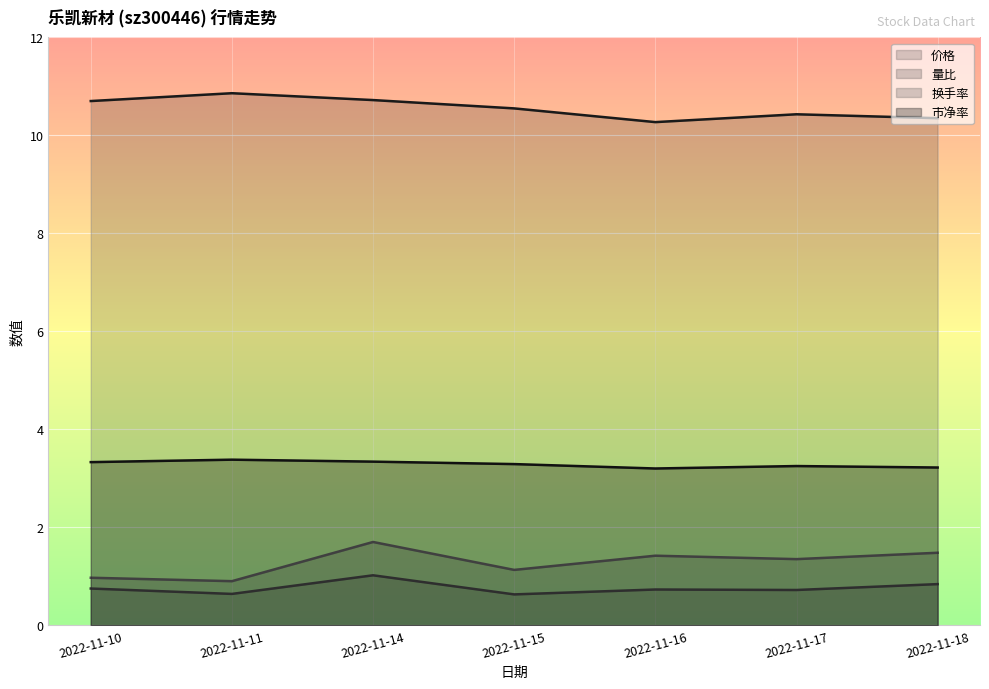

Reading left to right, list all the values displayed in this chart.

价格: 2022-11-10=10.7	2022-11-11=10.9	2022-11-14=10.7	2022-11-15=10.6	2022-11-16=10.3	2022-11-17=10.4	2022-11-18=10.3
量比: 2022-11-10=0.8	2022-11-11=0.6	2022-11-14=1.0	2022-11-15=0.6	2022-11-16=0.7	2022-11-17=0.7	2022-11-18=0.8
换手率: 2022-11-10=1.0	2022-11-11=0.9	2022-11-14=1.7	2022-11-15=1.1	2022-11-16=1.4	2022-11-17=1.4	2022-11-18=1.5
市净率: 2022-11-10=3.3	2022-11-11=3.4	2022-11-14=3.3	2022-11-15=3.3	2022-11-16=3.2	2022-11-17=3.2	2022-11-18=3.2